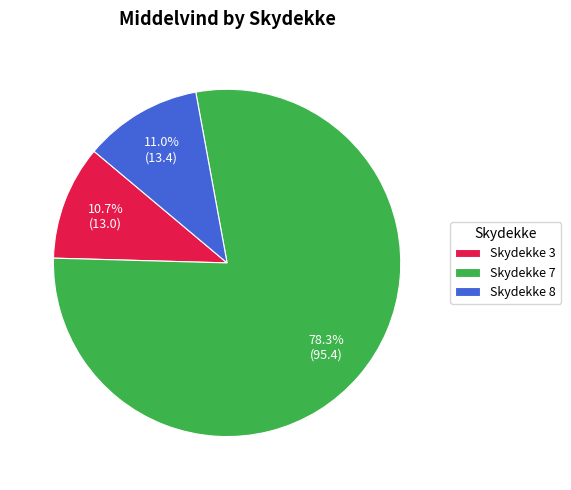

How many segments does this pie chart have?

3